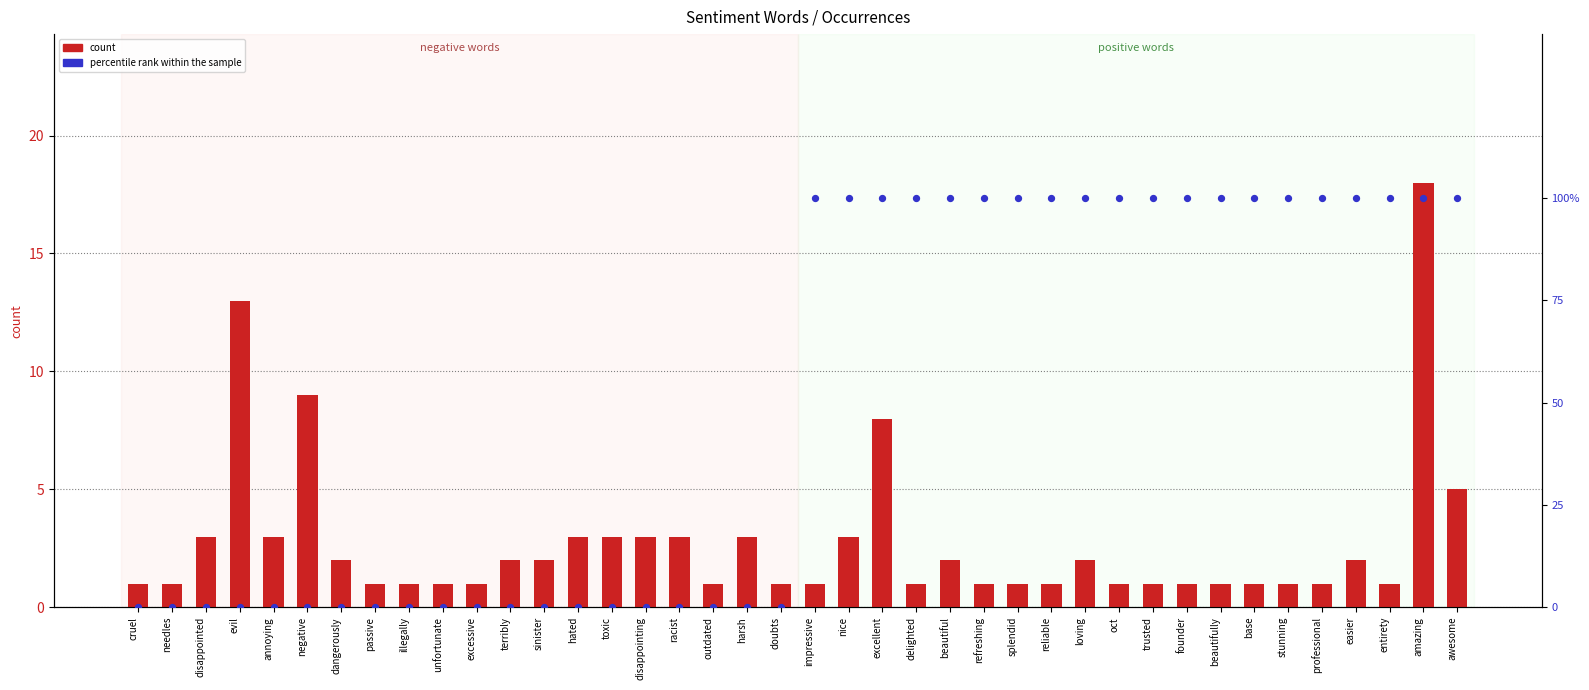

At how many categories does at least one series exceed 62?

20